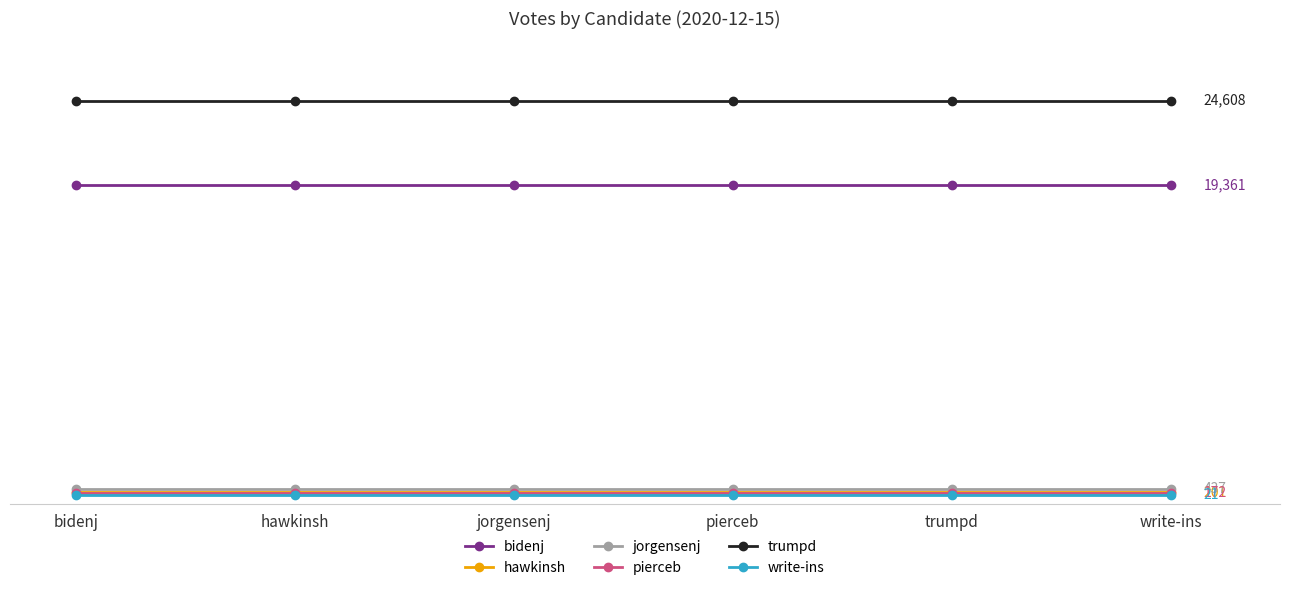

Which series changed the most between jorgensenj and write-ins?

bidenj